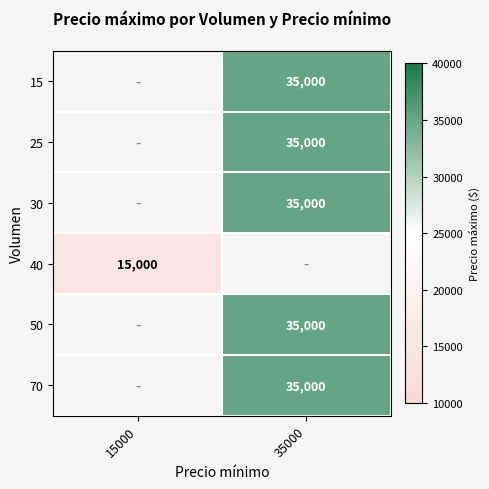

The value of 15 at 35000 is 35000. True or false?

True